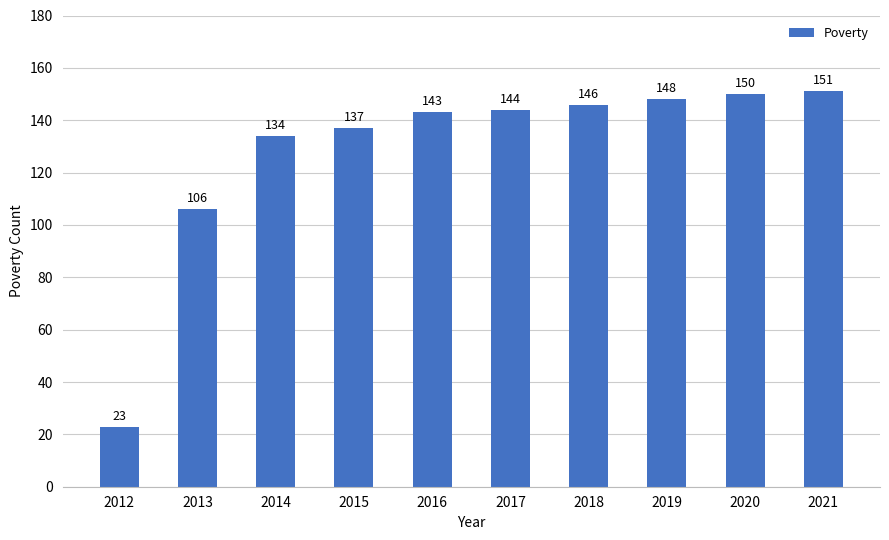

Is it true that the value at 2012 is 41?

False